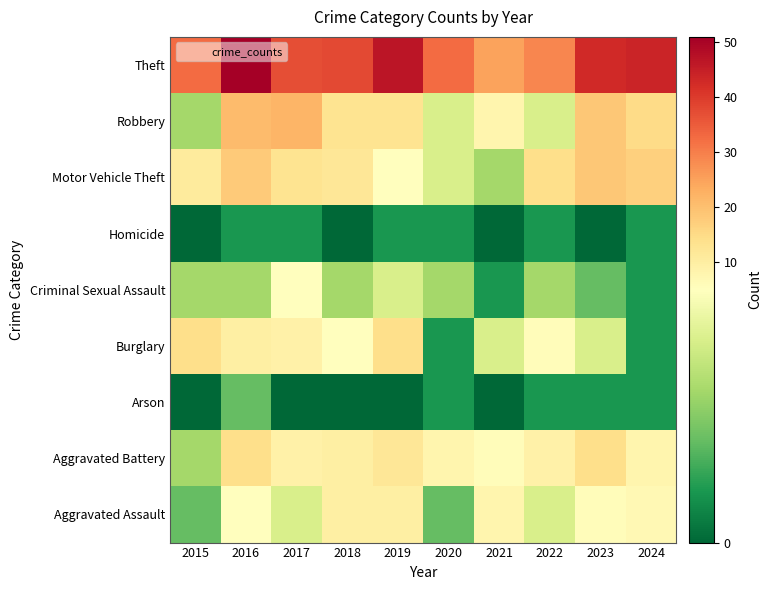

What is the total value across all series at 2015?

69